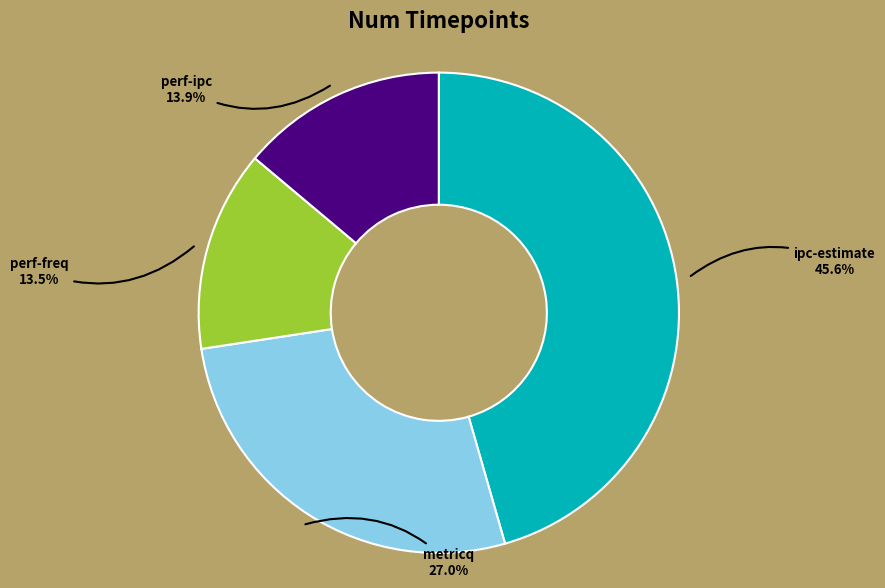

Is there any slice that represents more than half of the pie?

No